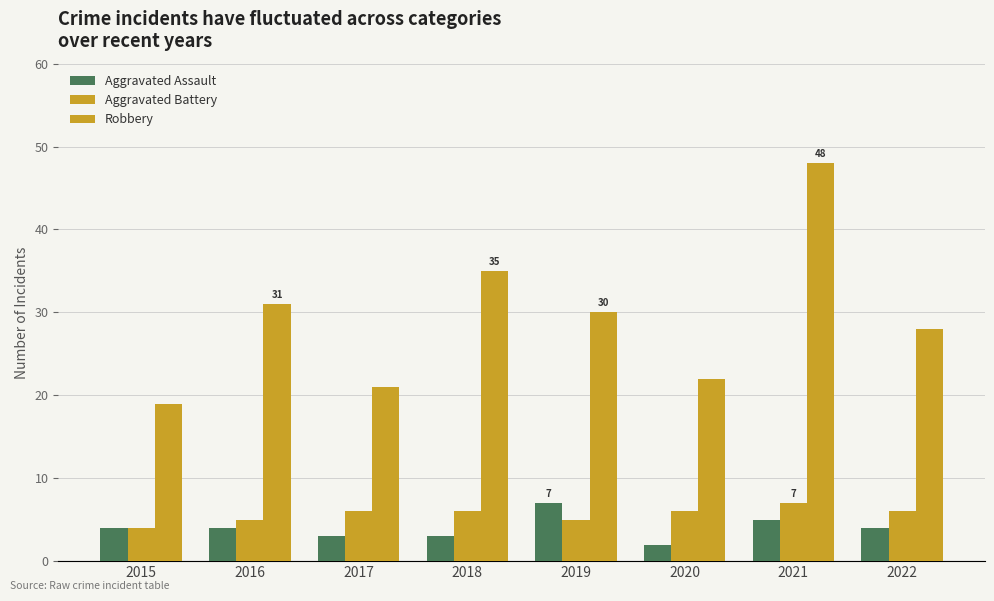

Count the number of categories in the chart.

8